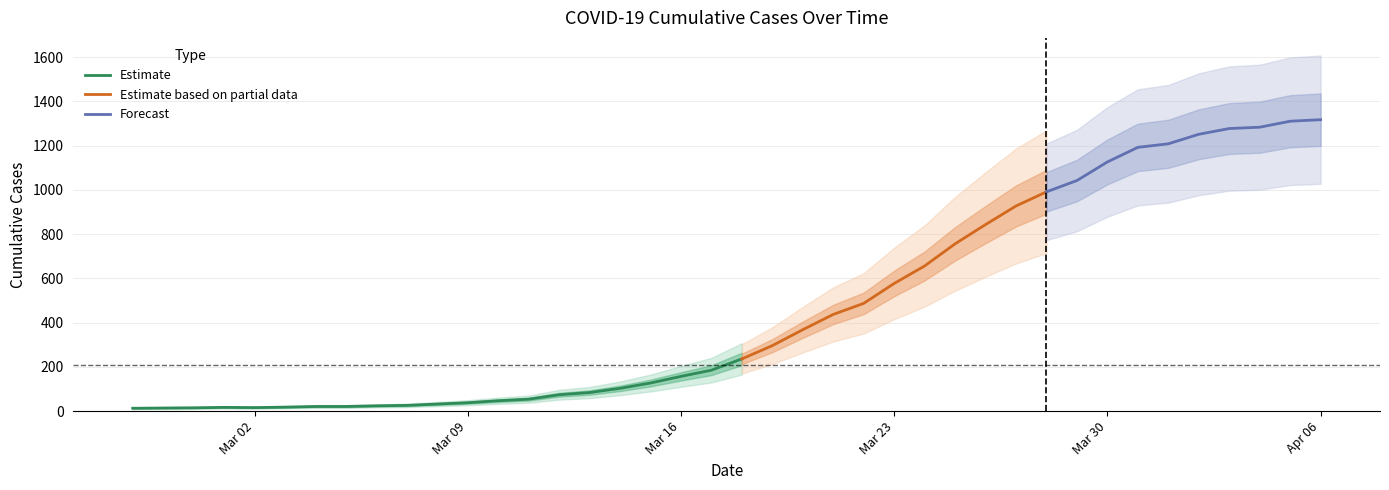

What is the difference between the second highest and minimum values?

1297